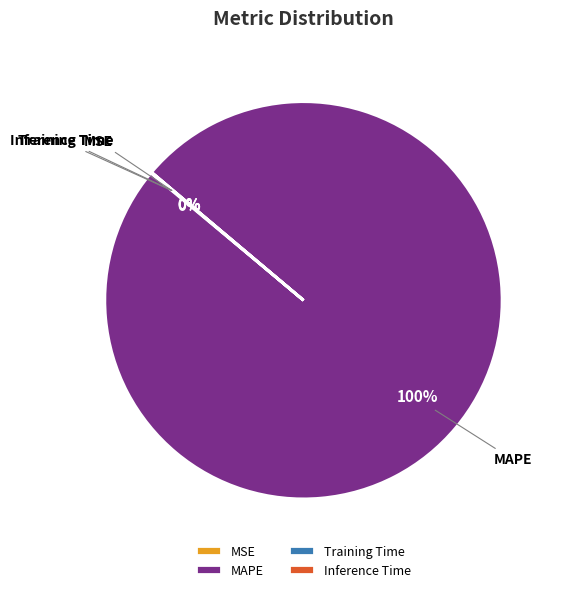

Which slice is the largest?

MAPE